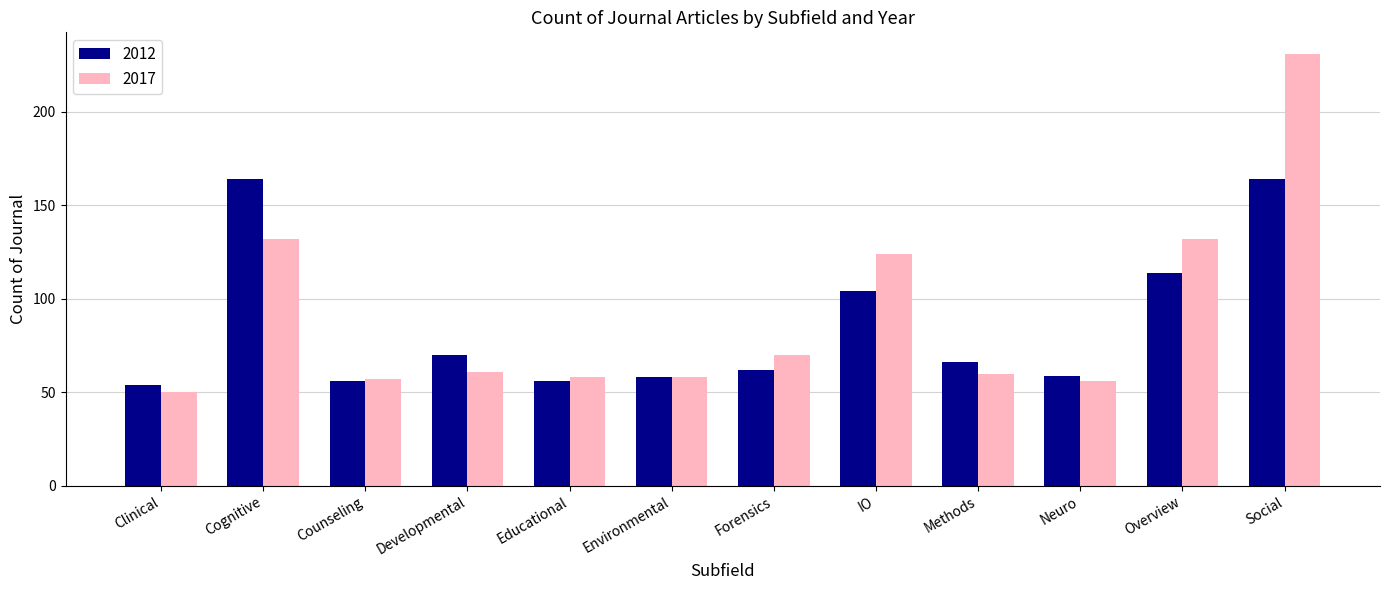

How many groups of bars are there?

12